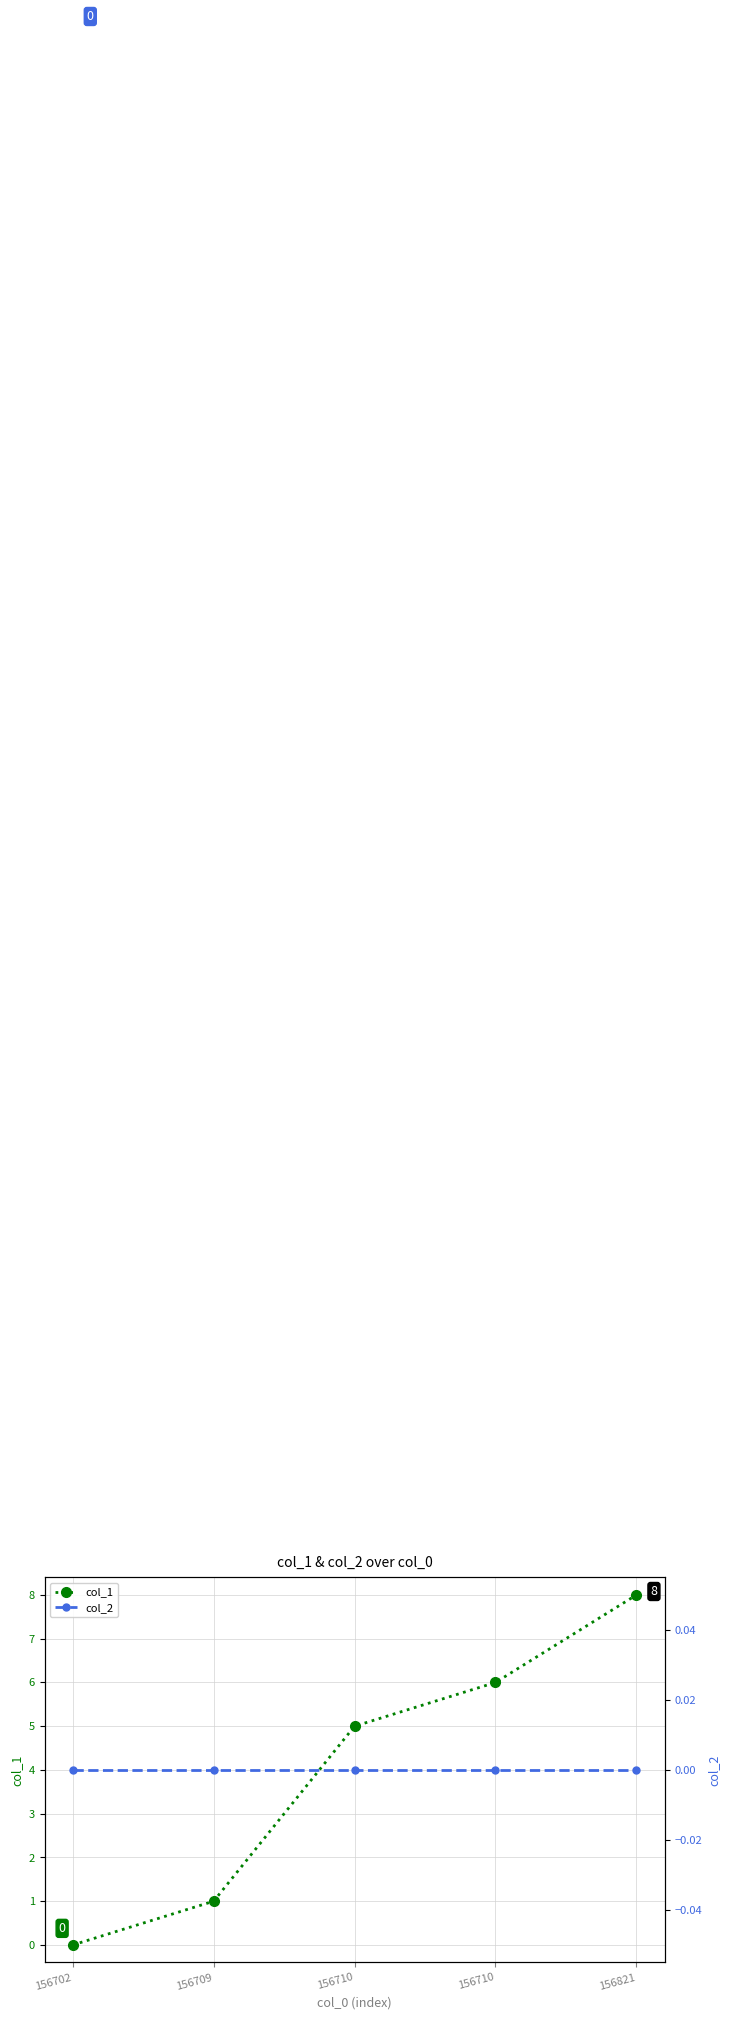

How many distinct data groups are displayed?

2